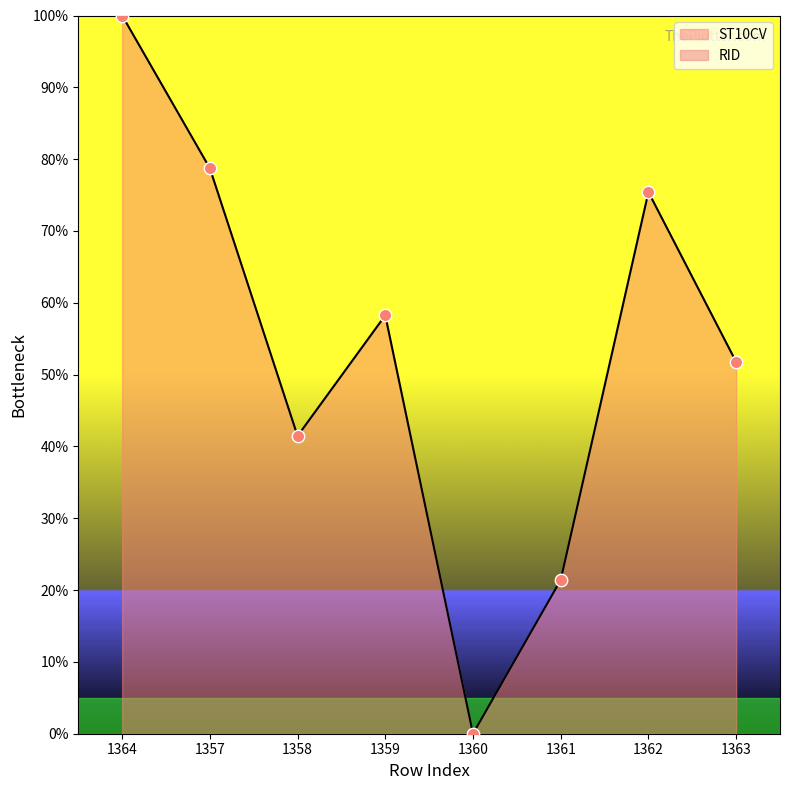

Which has a higher value, 1358 or 1360?

1358